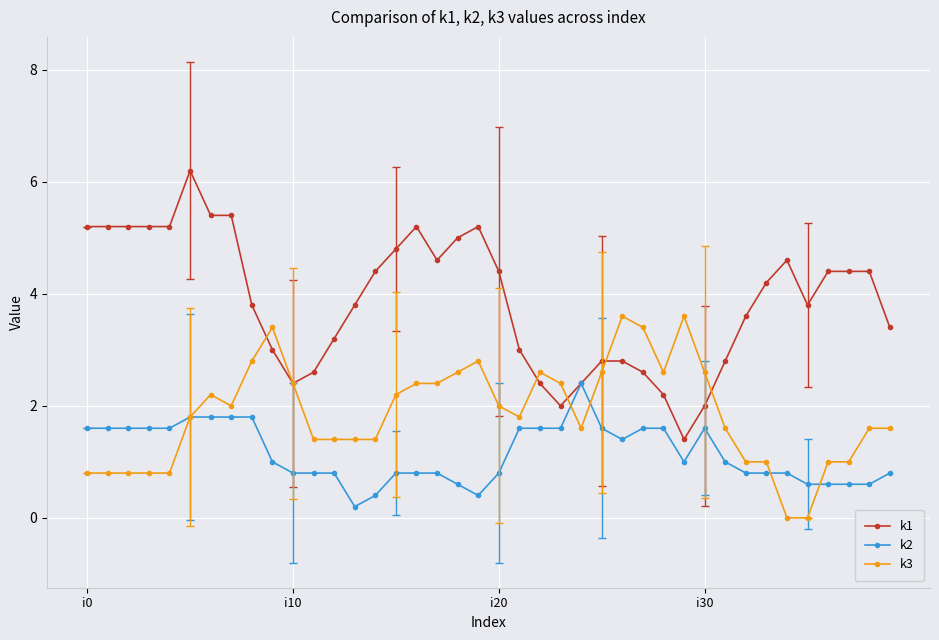

List the series in order of their overall mean, lowest first.

k2, k3, k1